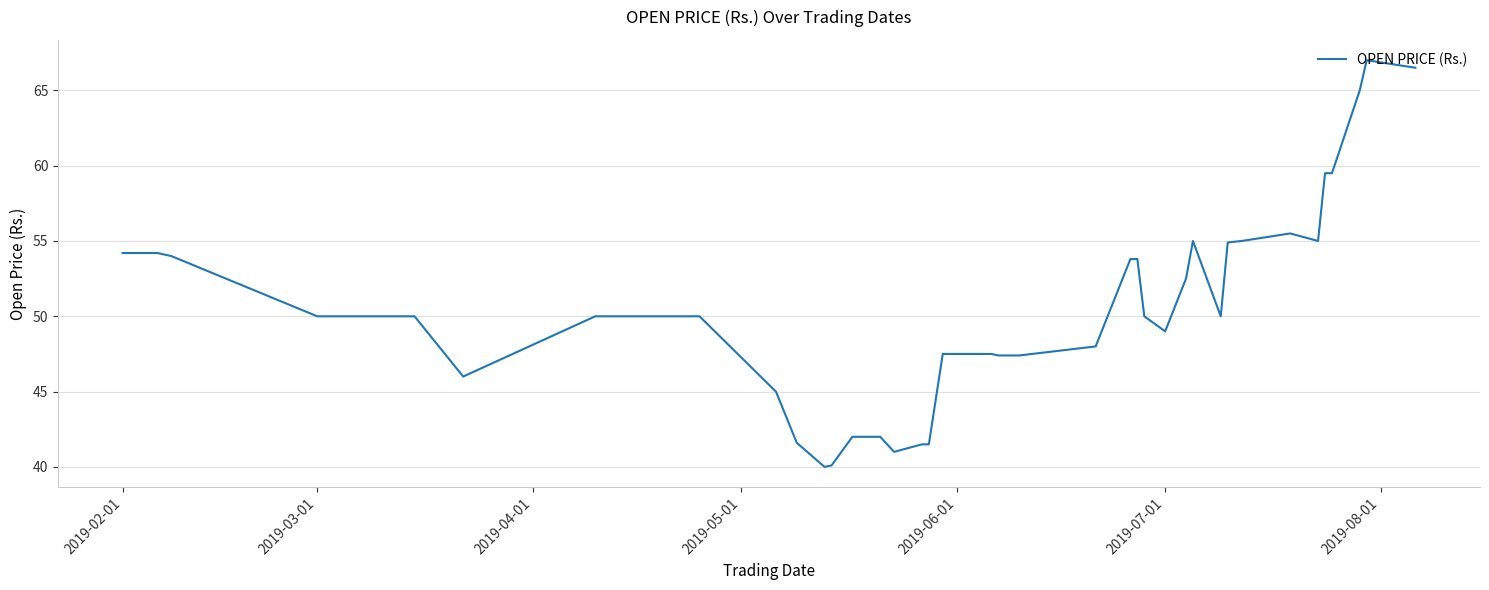

What is the average value?

50.6